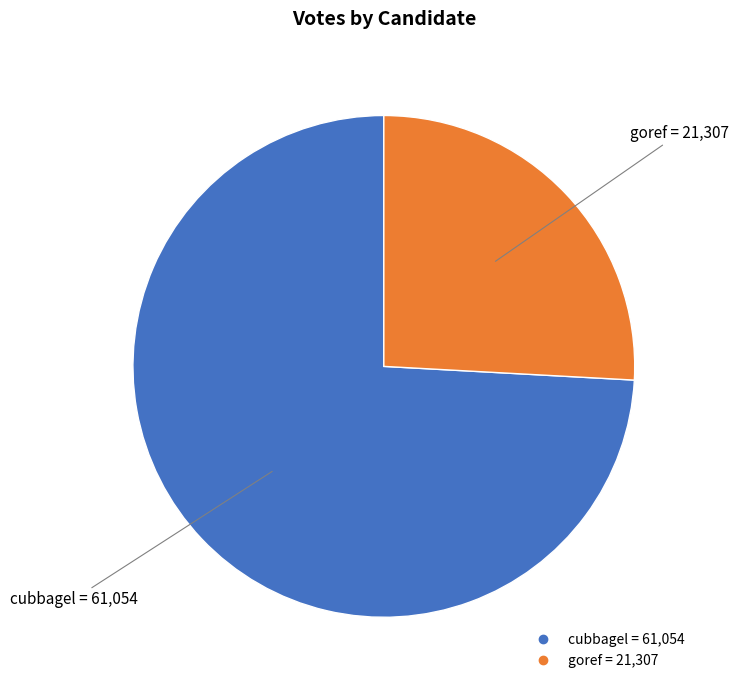

The cubbagel slice represents 84% of the pie. True or false?

False